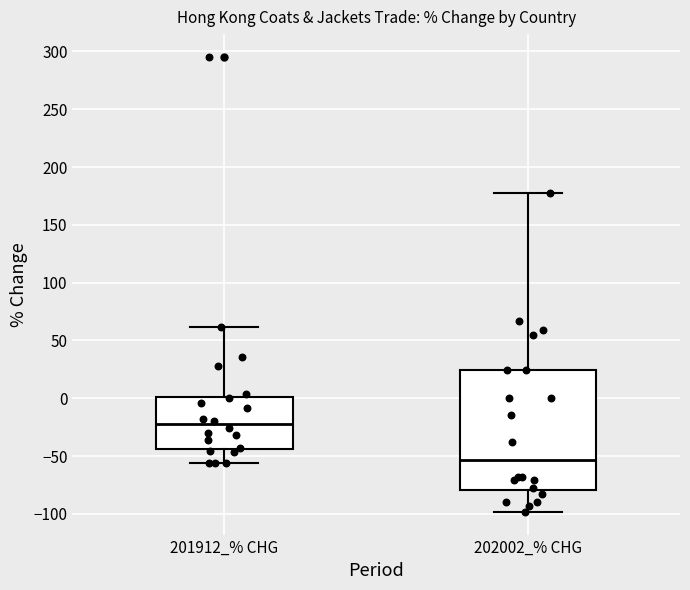

Which box is the tallest, from its lower edge to its upper edge?

202002_% CHG